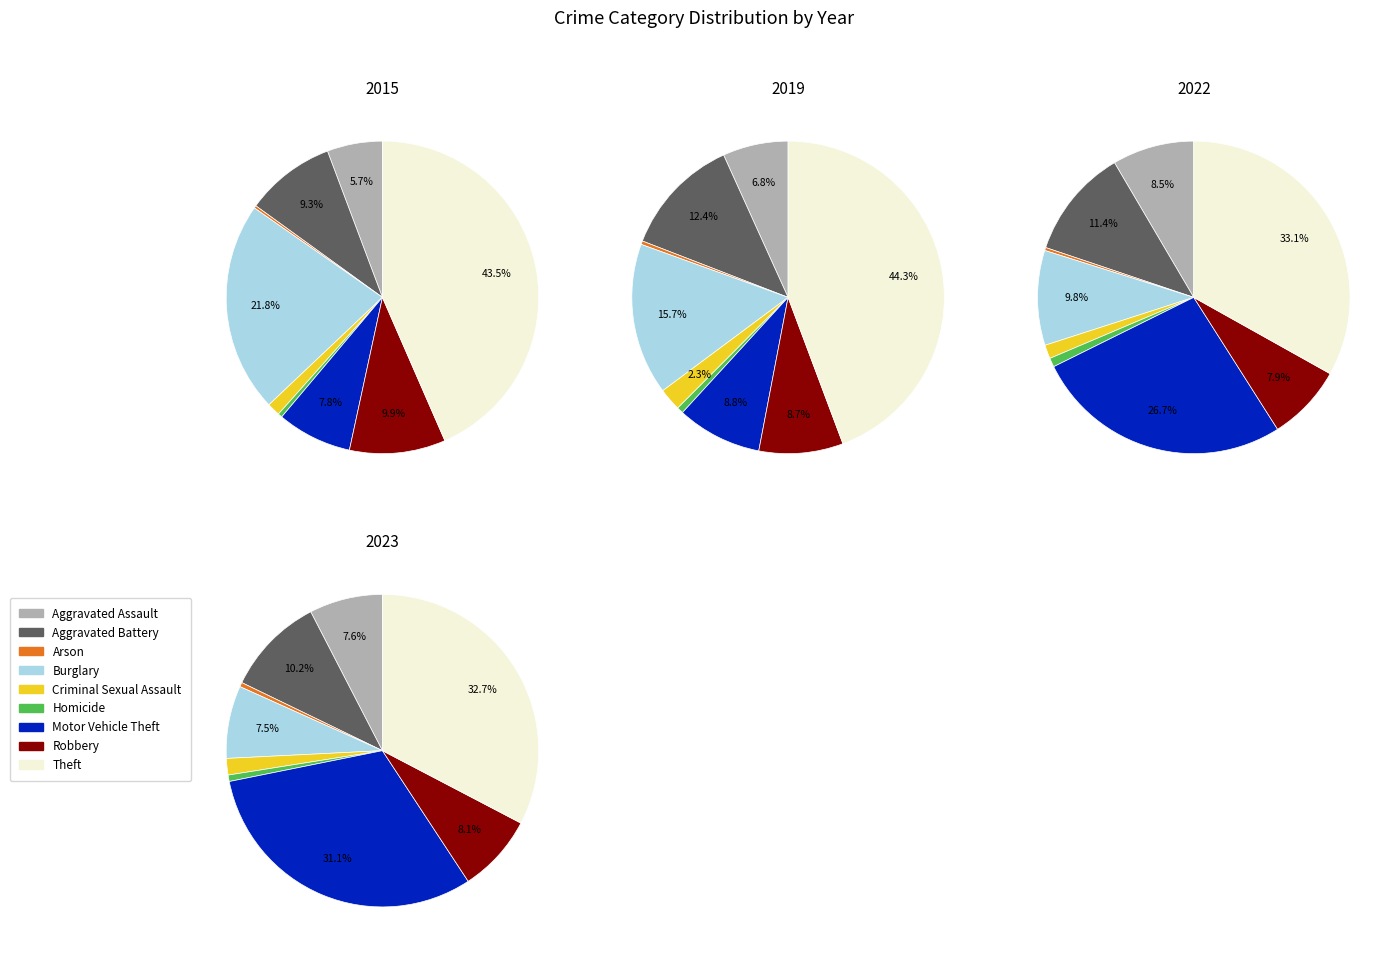

Is there any slice that represents more than half of the pie?

No